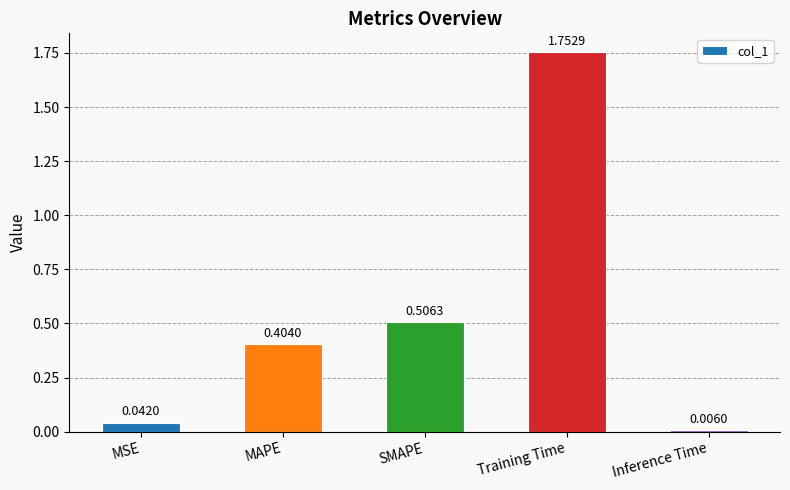

What is the sum of all values?

2.7